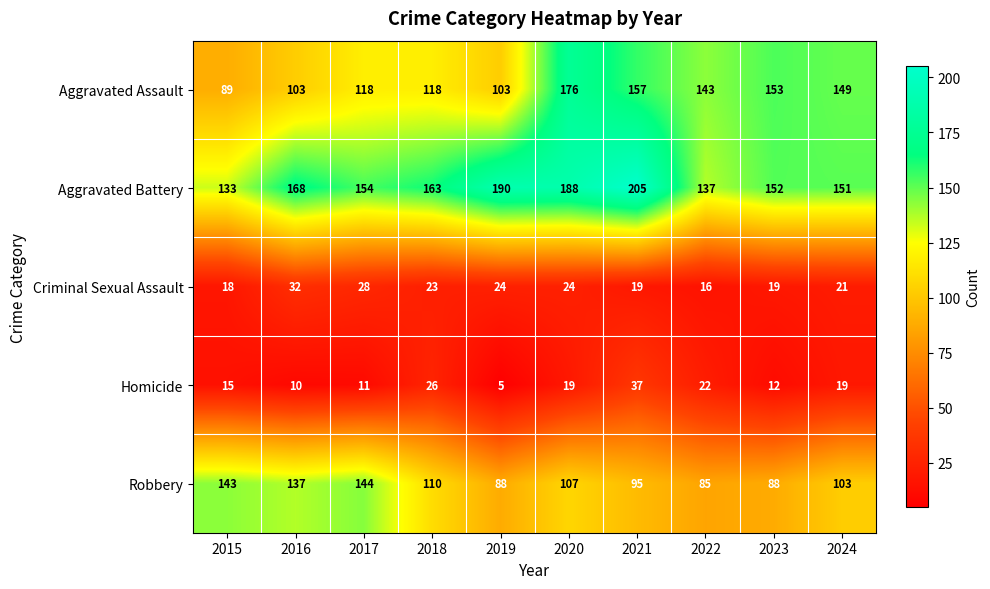

At which category is the sum across all series the highest?

2020